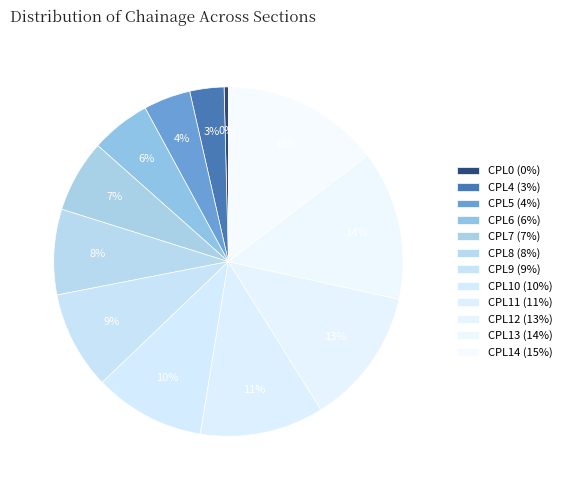

What is the total percentage of CPL10 and CPL7?

17.0%